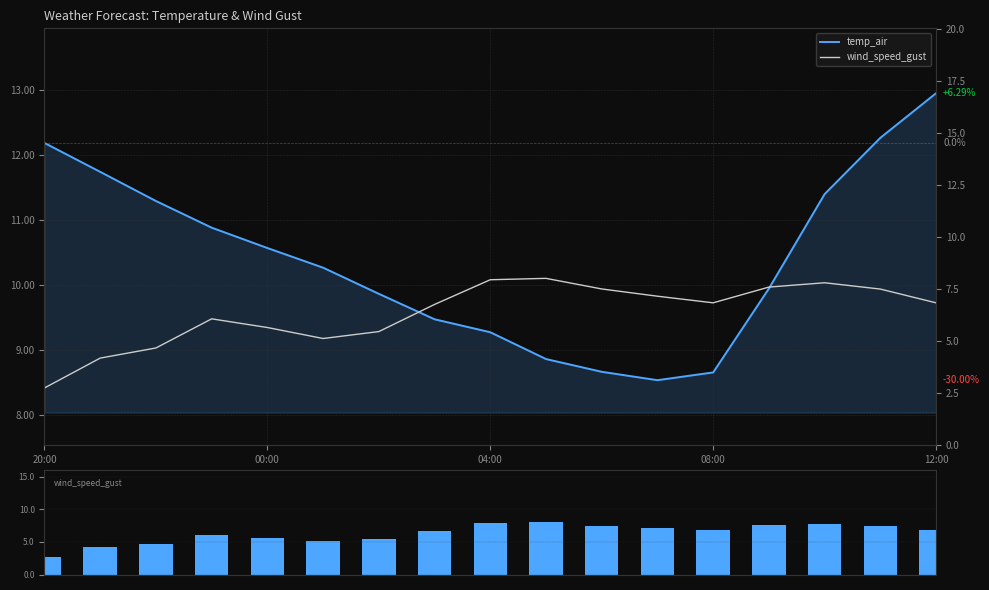

Which has a higher value, 20:00 or 5?

20:00